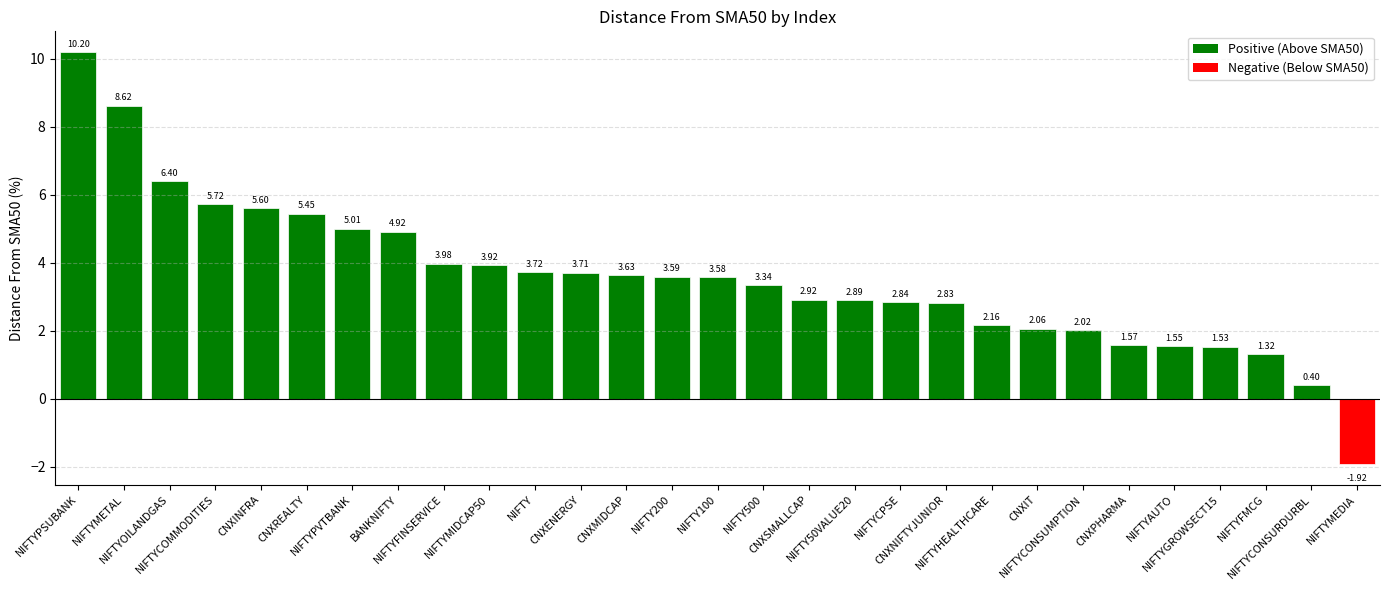

What is the label of the 29th bar from the right?

NIFTYPSUBANK